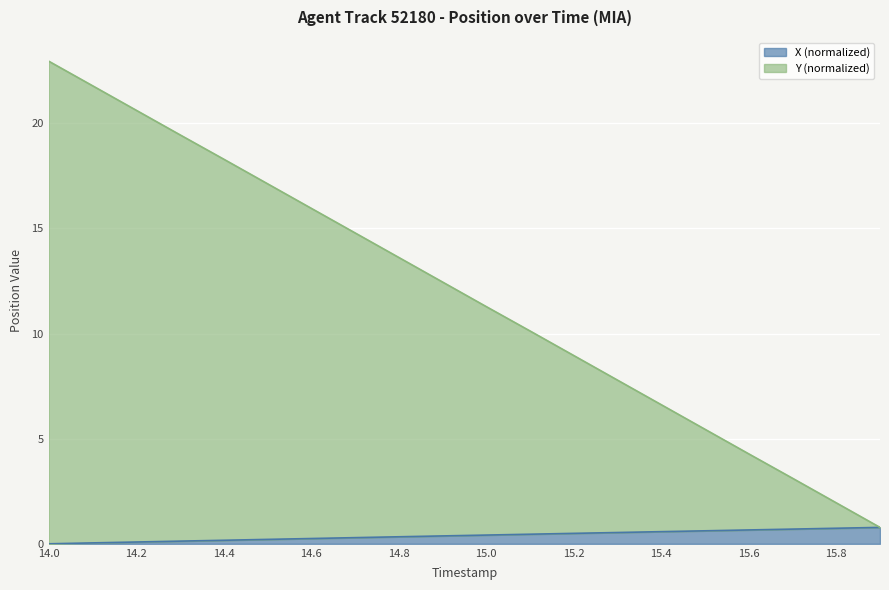

Rank the categories by Y value from highest to lowest.

14.0, 14.1, 14.2, 14.3, 14.4, 14.5, 14.6, 14.7, 14.8, 14.9, 15.0, 15.1, 15.2, 15.3, 15.4, 15.5, 15.6, 15.7, 15.8, 15.9